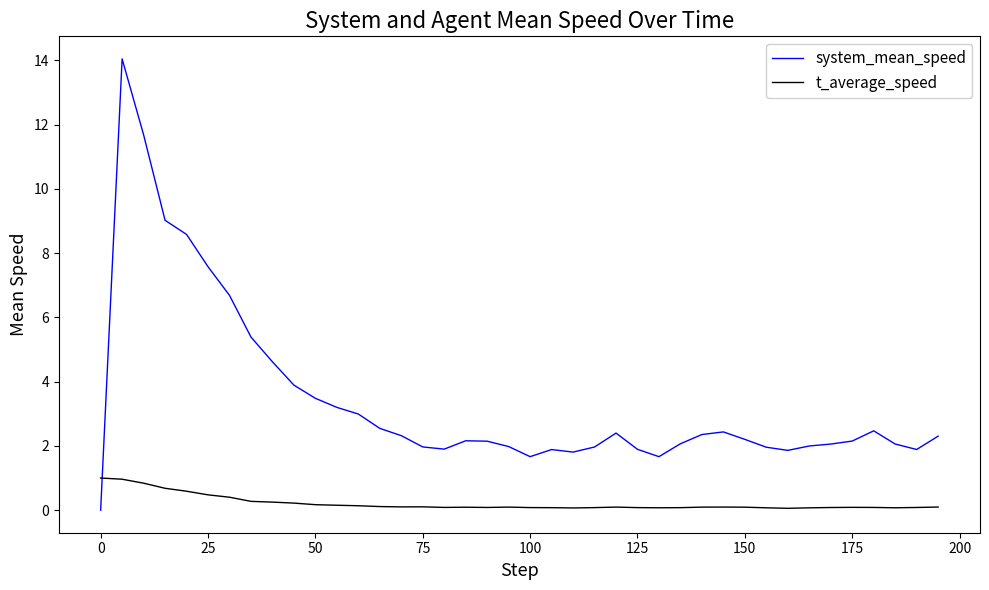

How many intersections are there between system_mean_speed and t_average_speed?

1